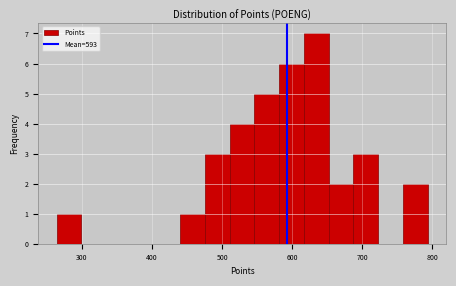

Around what value on the x-axis is the tallest bar? Give the approximate position of its centre, as read against the axis.

630